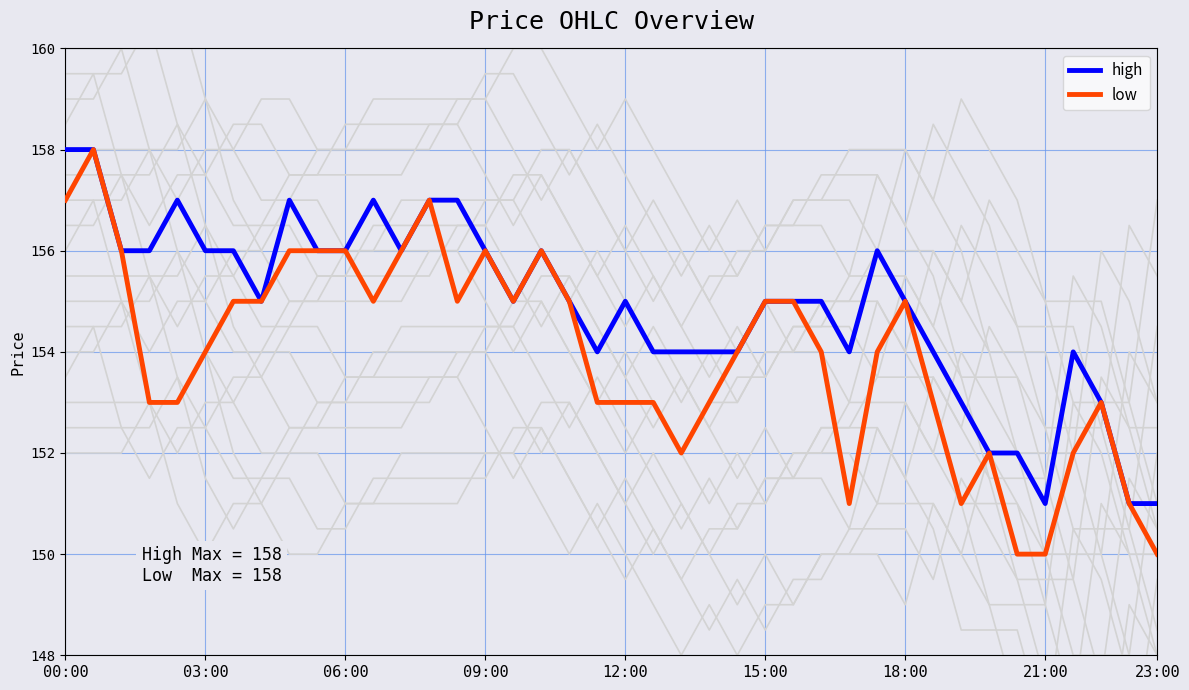

True or false: high and low intersect in this chart.

False